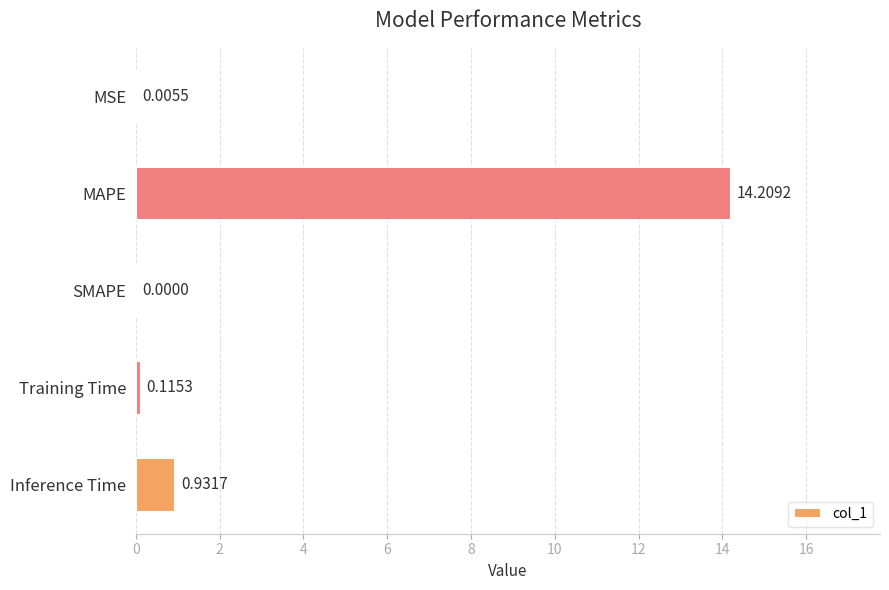

Between MAPE and MSE, which is larger?

MAPE